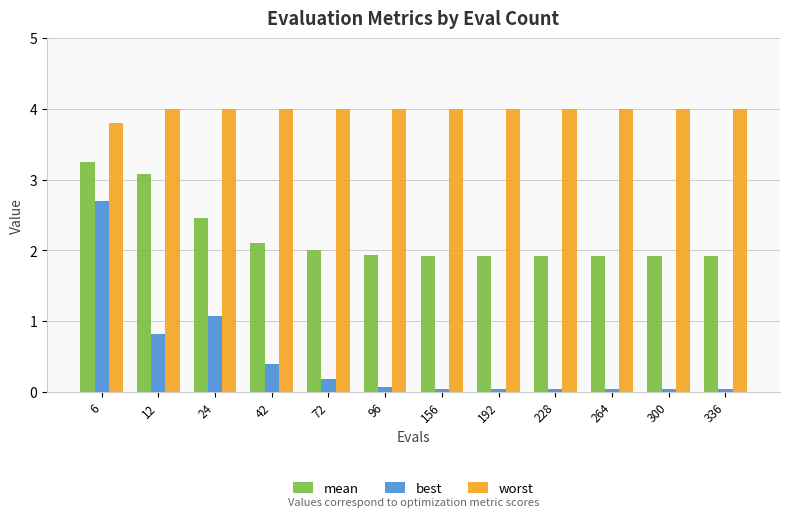

Is it true that worst equals 1.3 at 192?

False